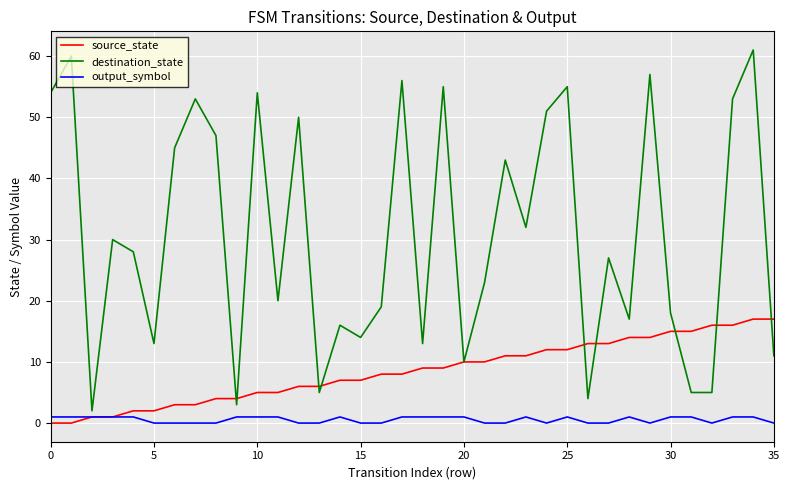

What is the sum of all destination_state values?

1109